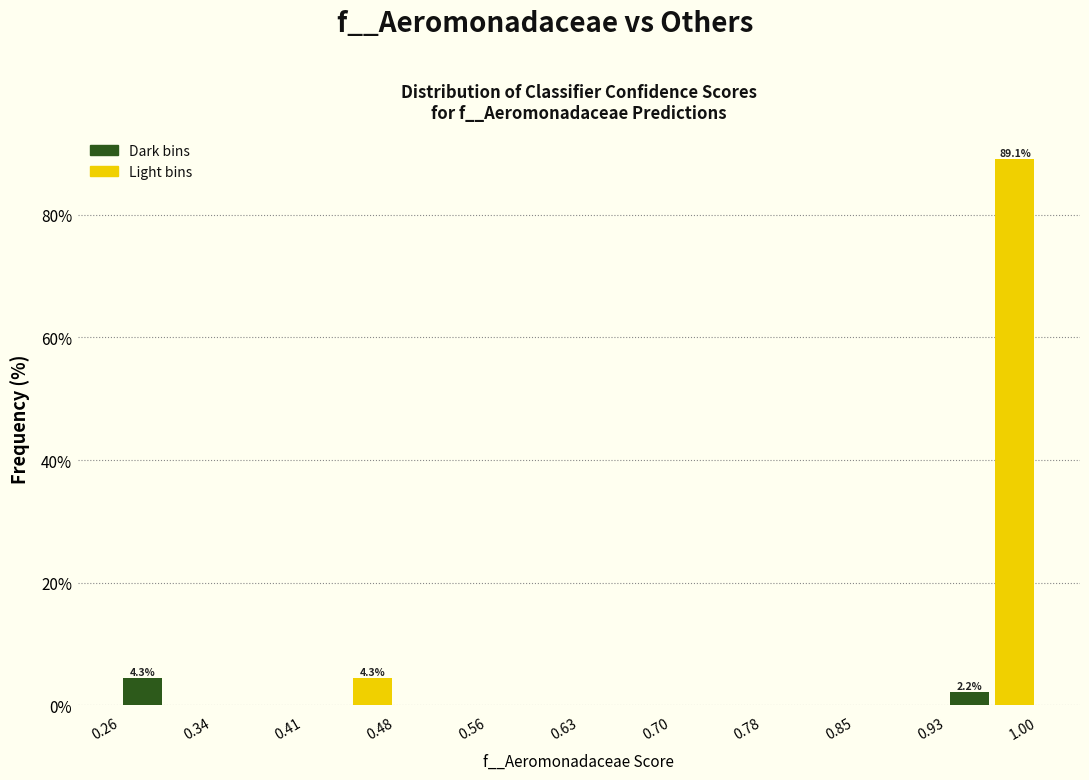

Read against the x-axis, roughly where is the centre of the tallest bar?

0.98